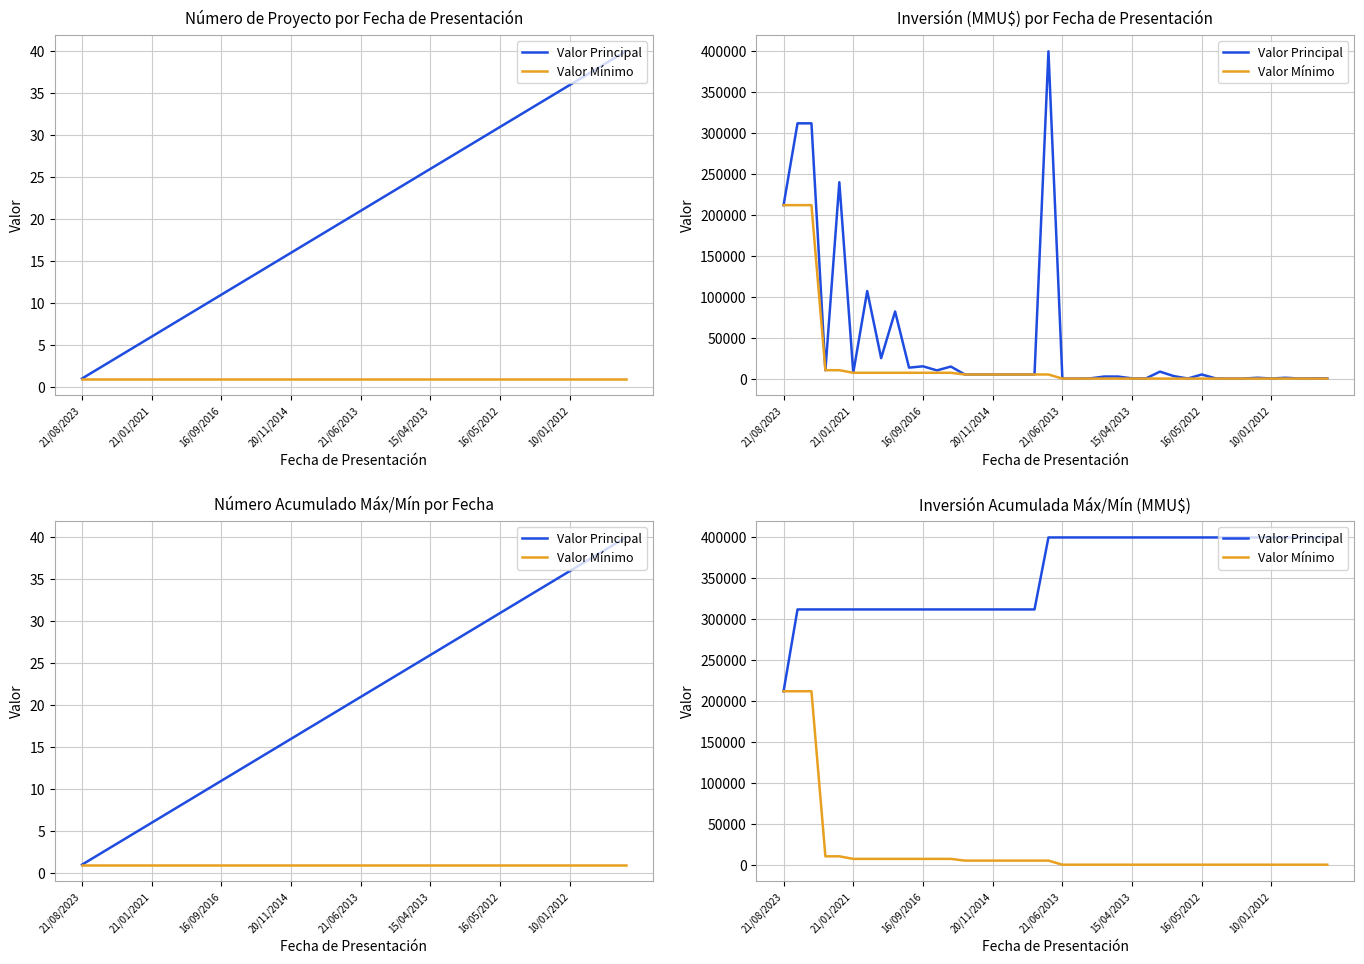

True or false: Valor Mínimo has a value of 2017 at 19.

False